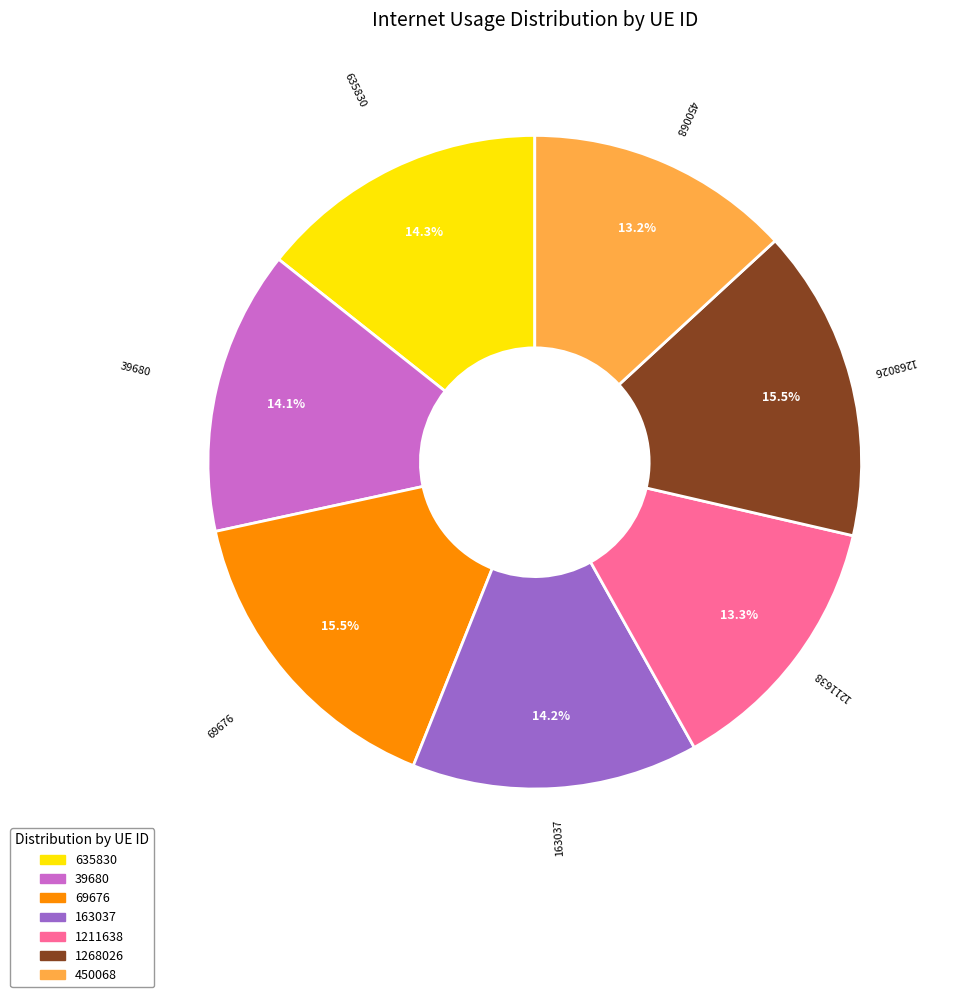

To the nearest percent, what percentage of the pie is 635830?

14%